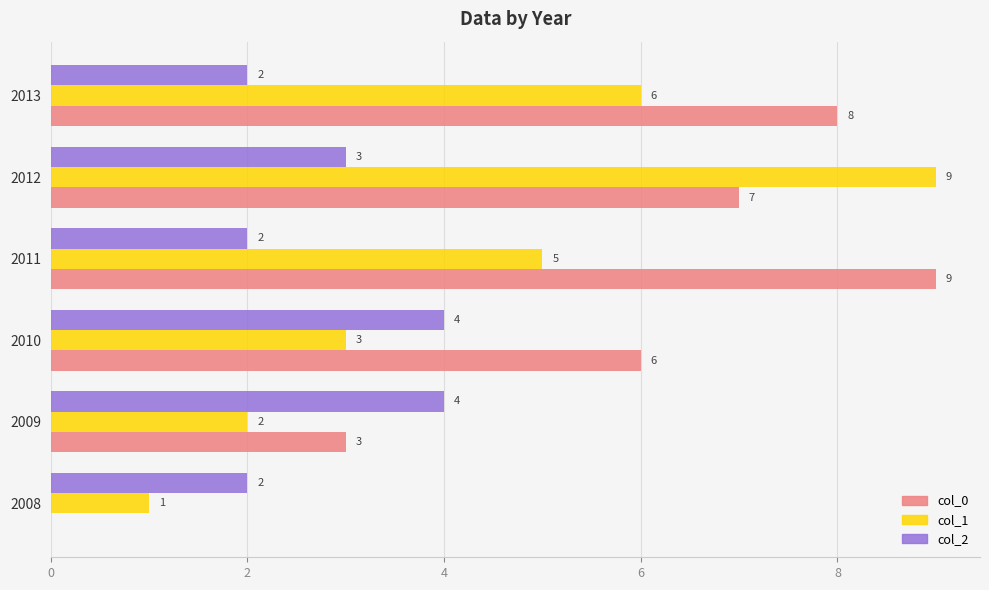

What is the sum of all col_0 values?

33